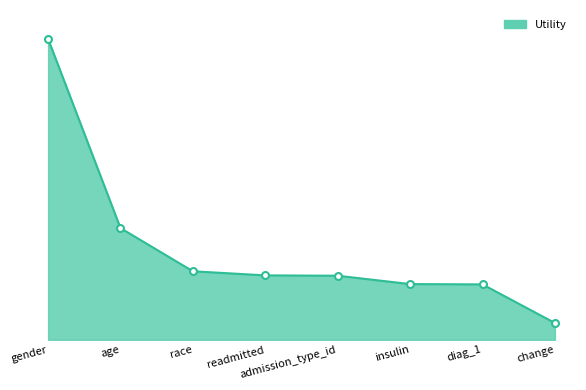

What is the label of the 1st point from the right?

change